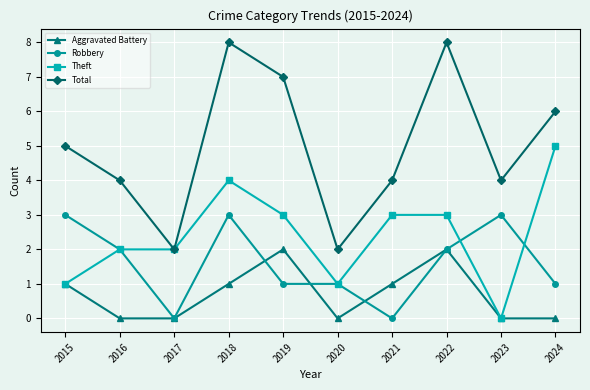

True or false: Theft has a value of 0 at 2023.

True